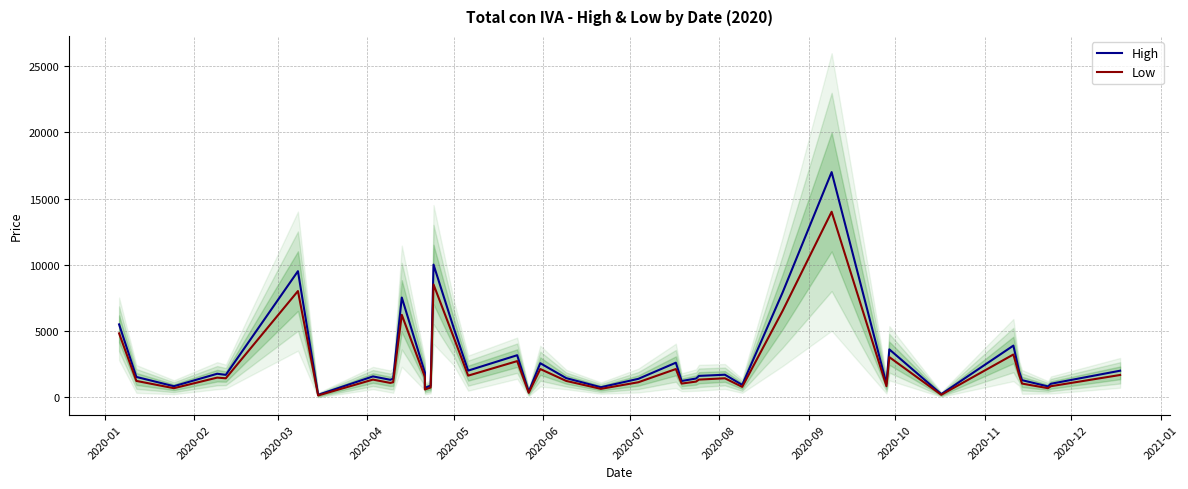

What is the difference between the maximum and minimum values in the High series?

16850